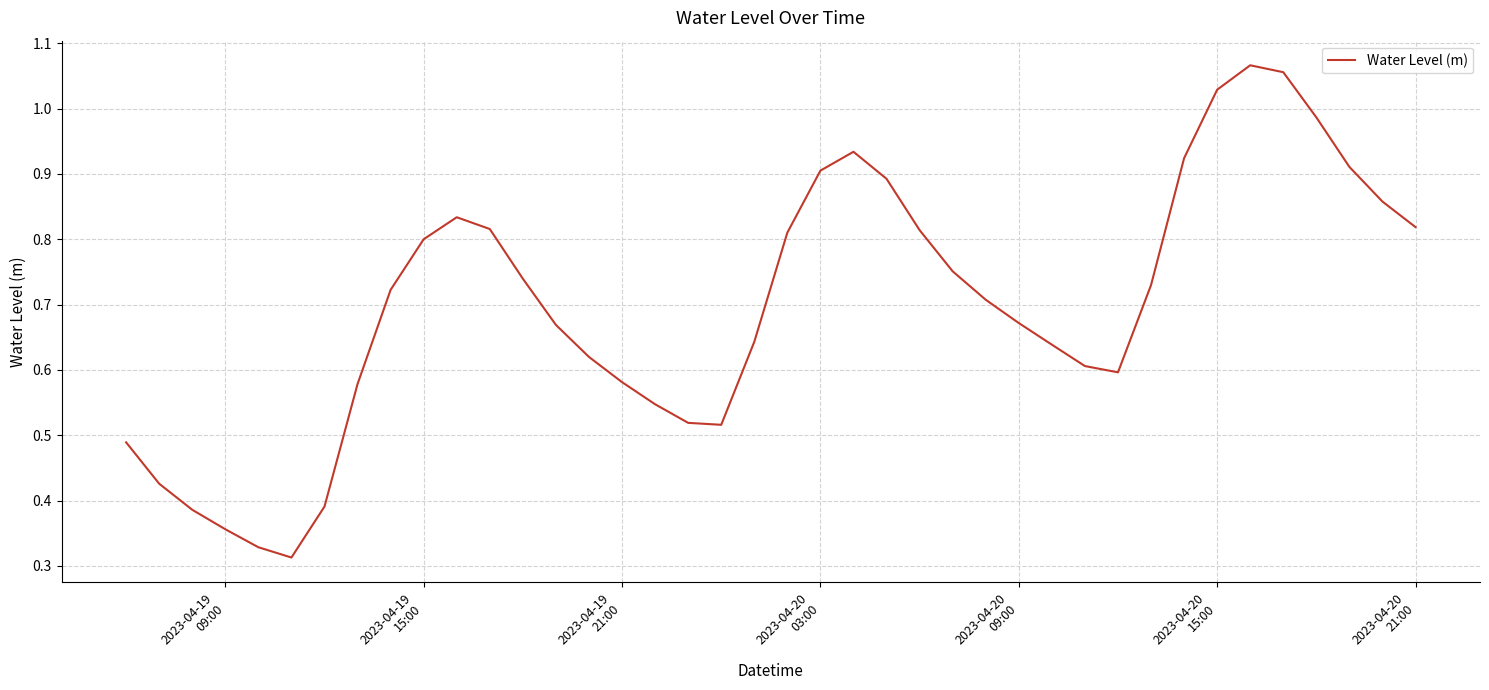

Does the chart display data point markers on the line(s)?

No